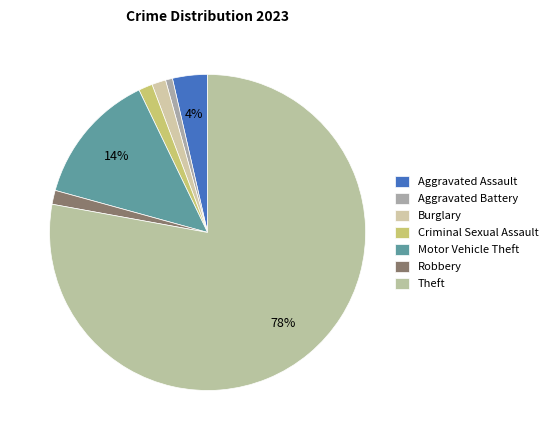

To the nearest percent, what percentage of the pie is Burglary?

1%